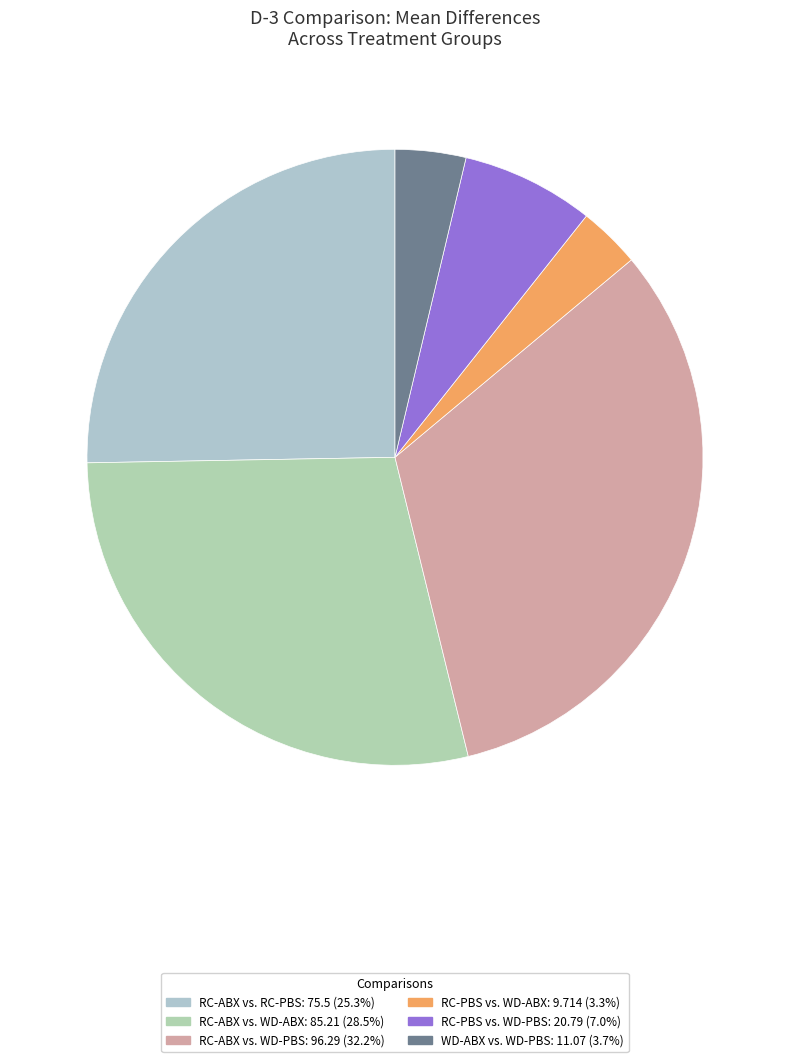

To the nearest percent, what percentage of the pie is RC-PBS vs. WD-PBS?

7%